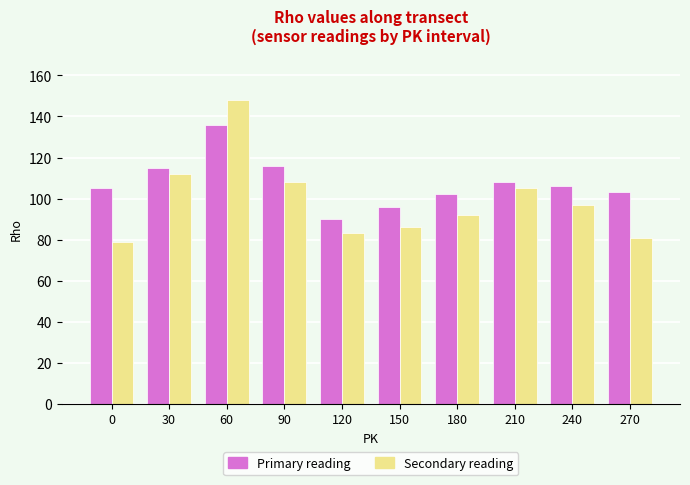

What is the average value of the Primary reading series?

108